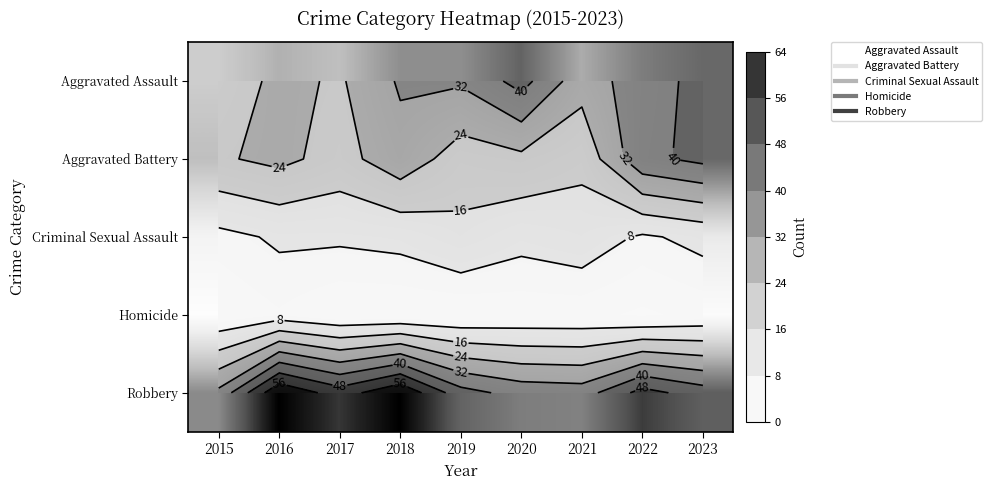

What is the difference between the second highest and minimum values in the Criminal Sexual Assault series?

6